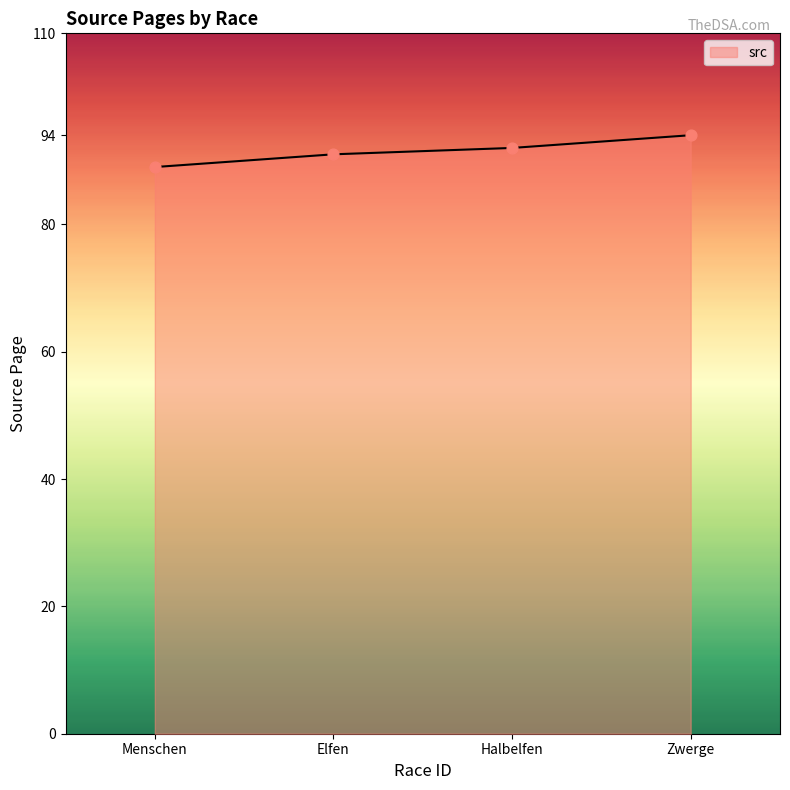

What is the ratio of the value at Elfen to the value at Halbelfen?

1.0